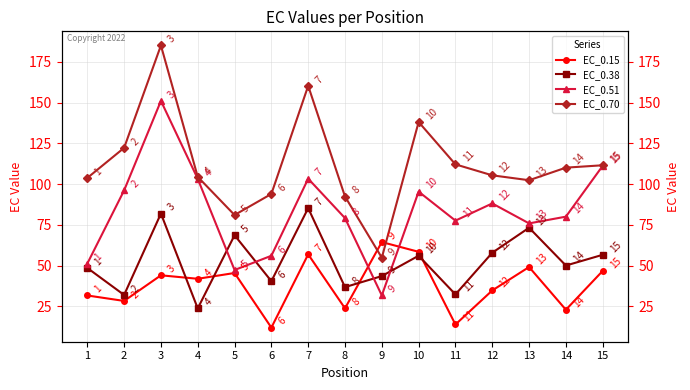

What are all the series names shown in the legend?

EC_0.15, EC_0.38, EC_0.51, EC_0.70